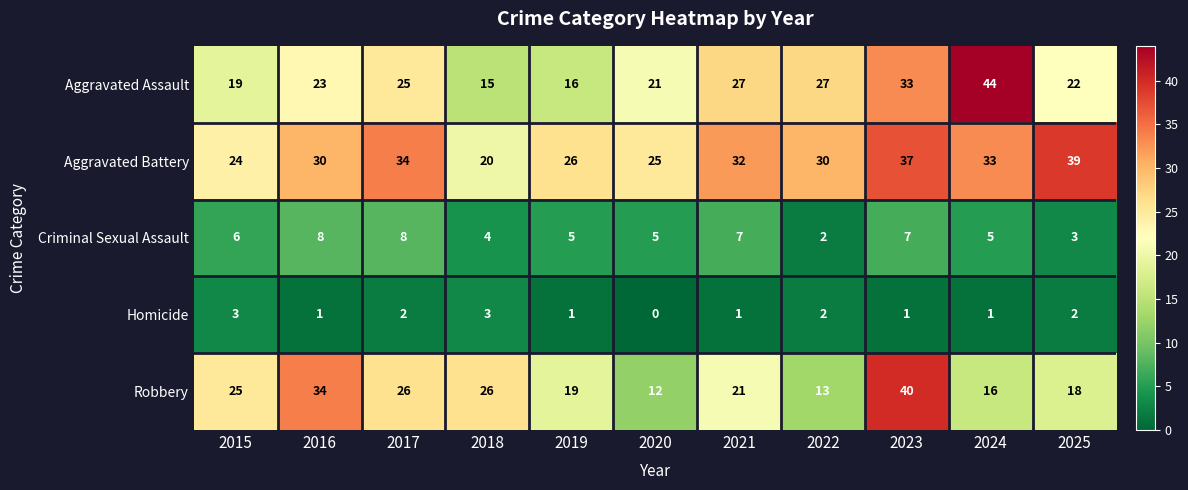

Which series changed the most between 2016 and 2024?

Aggravated Assault